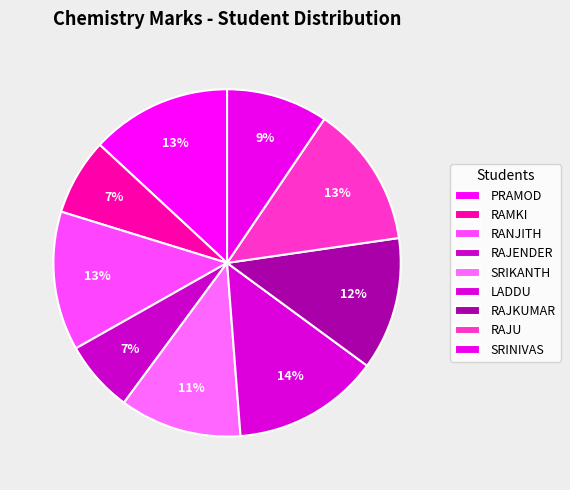

What is the total percentage of RAMKI and RAJU?

20.4%